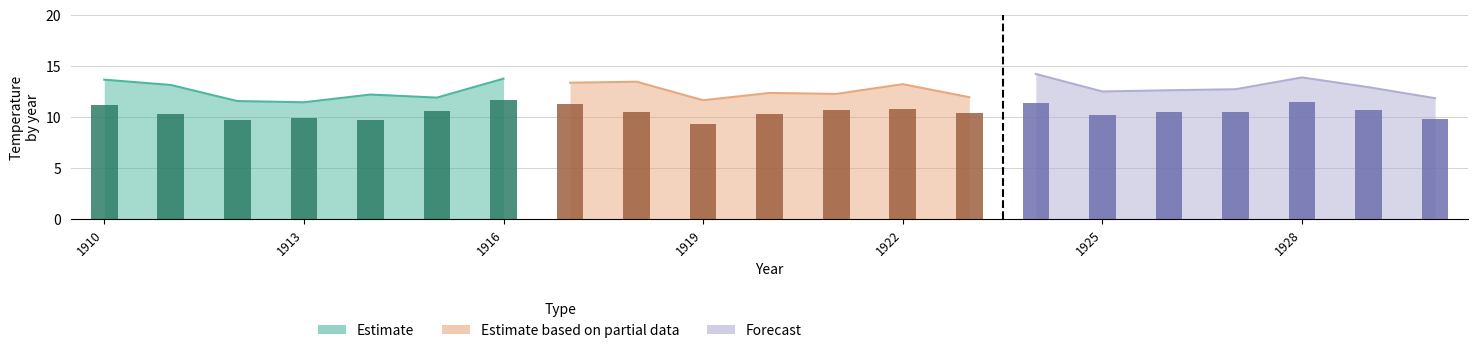

Which category has the lowest value across all series?

1913